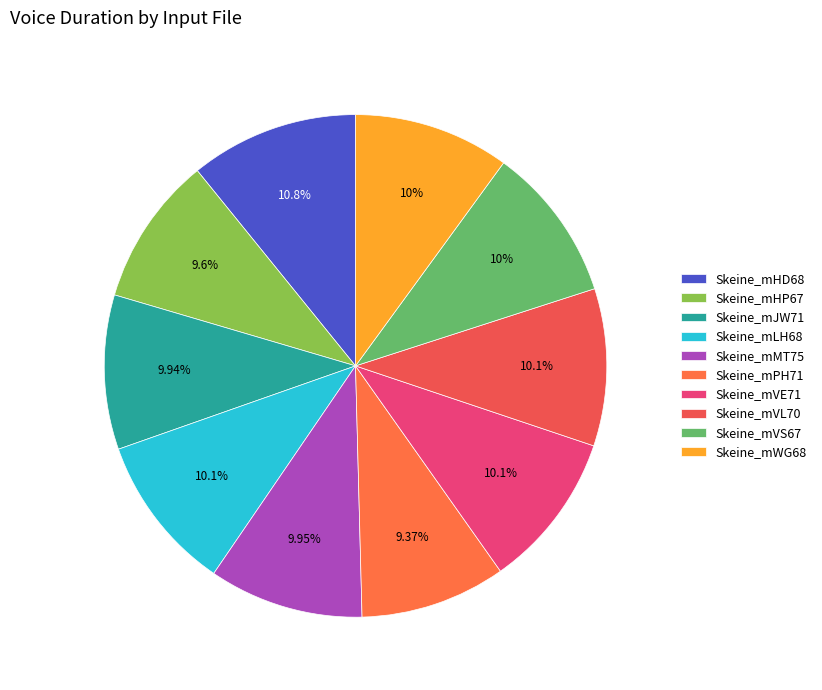

Which slice is the largest?

Skeine_mHD68